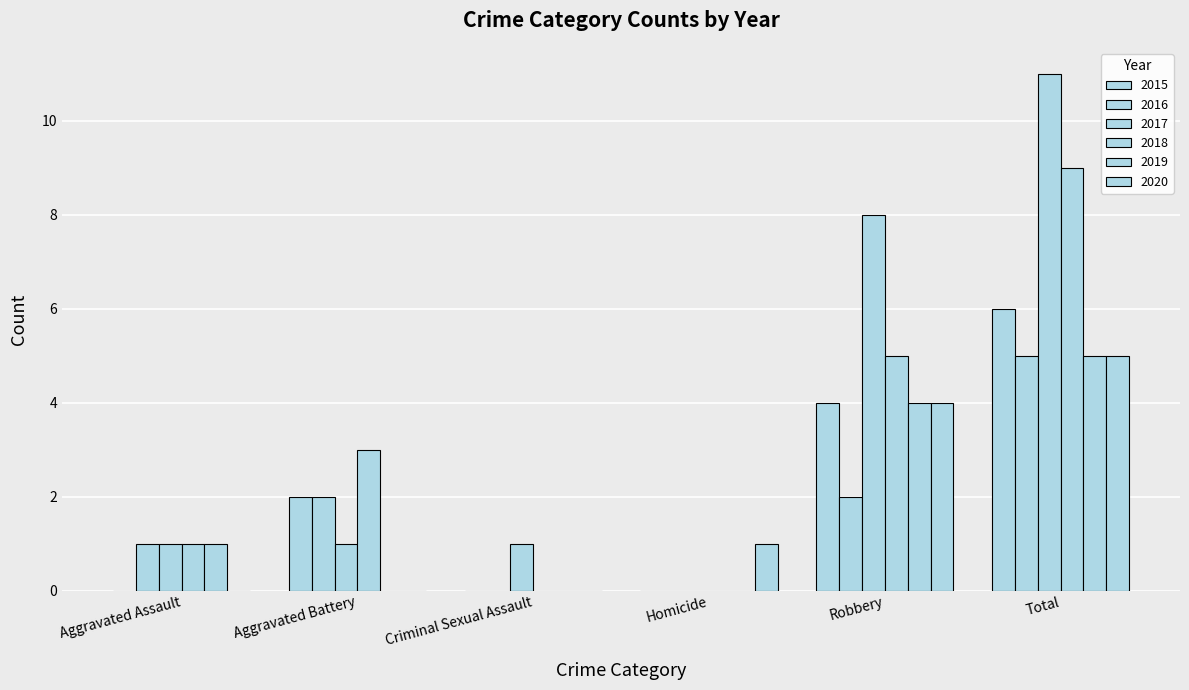

Count the number of data series in this chart.

6